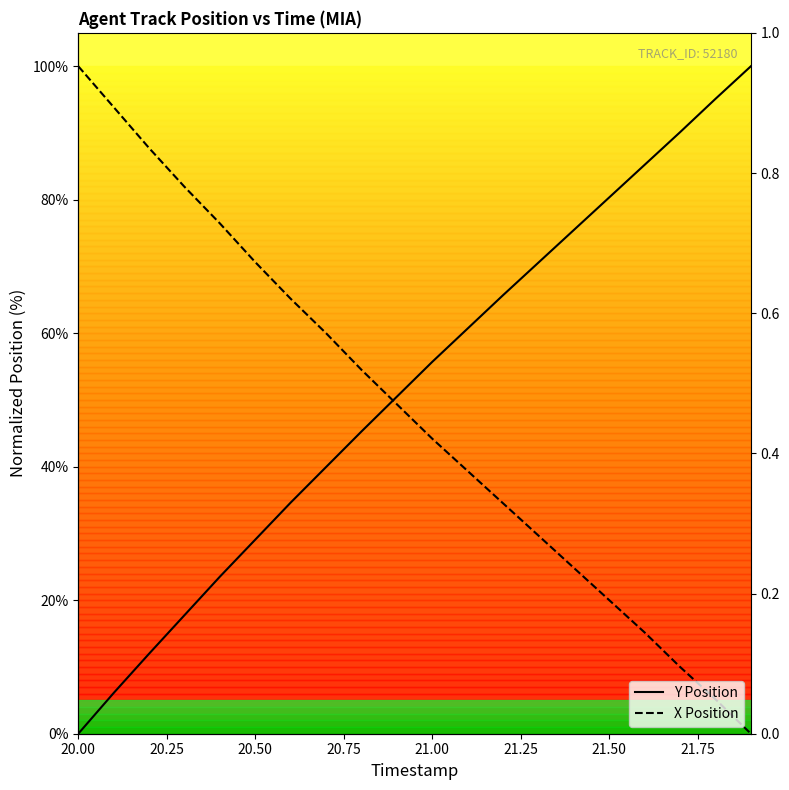

At how many categories does at least one series exceed 53?

19